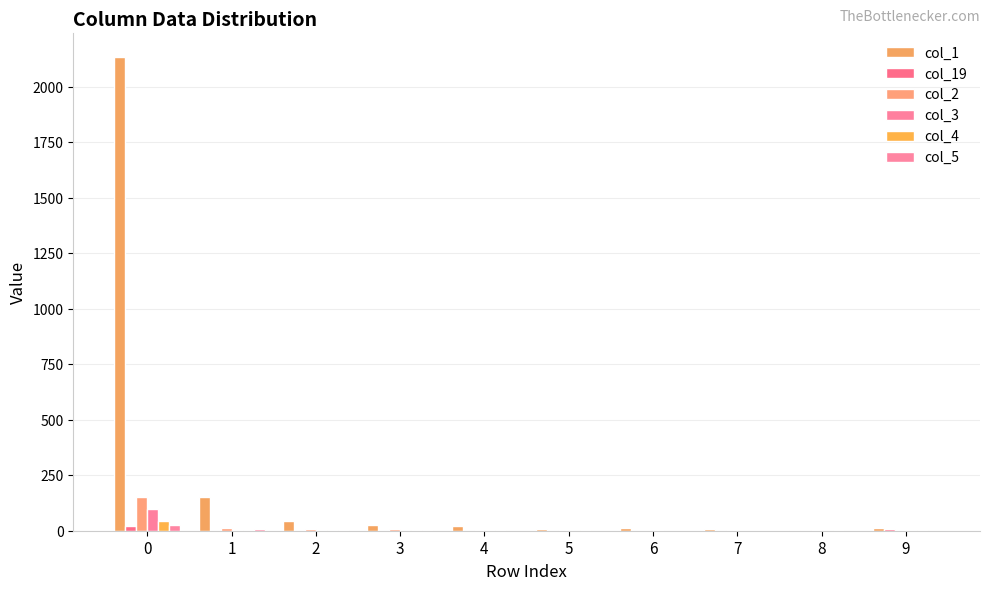

Does the chart contain stacked bars?

No